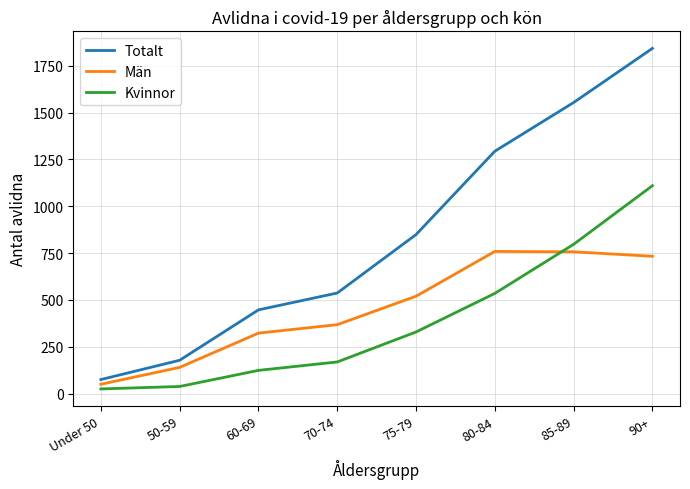

How many lines are shown in the chart?

3